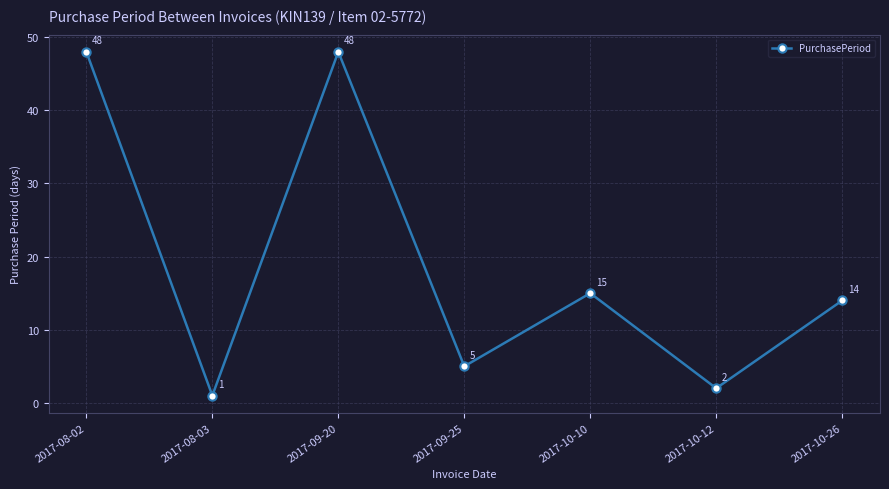

What position from the right is 2017-10-12?

2